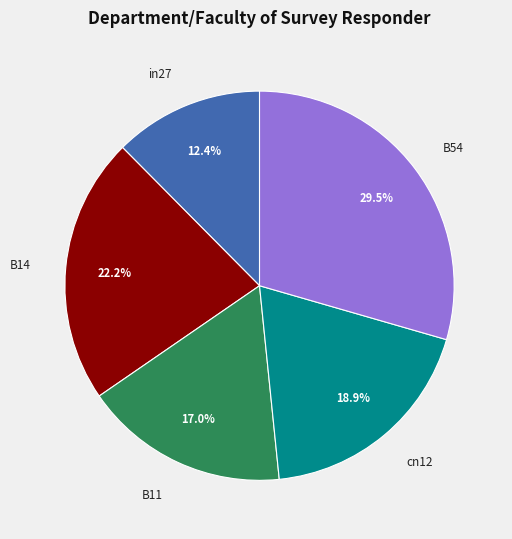

What percentage is NOT represented by in27?

87.6%